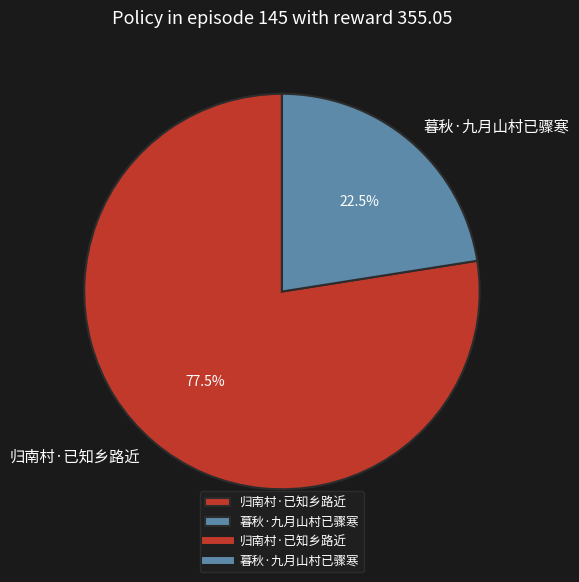

Does 暮秋·九月山村已骤寒 account for over 50% of the chart?

No